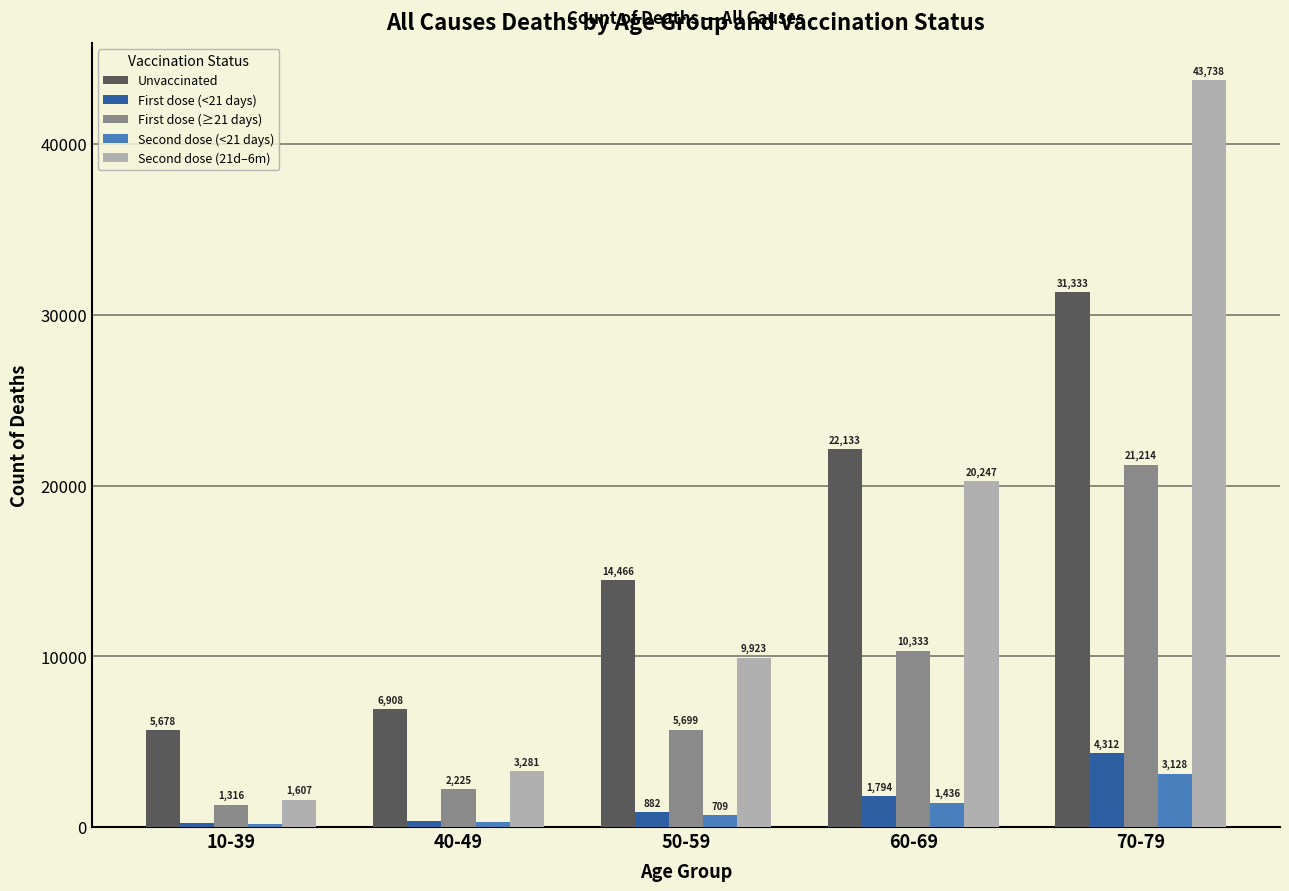

Read the First dose (<21 days) value at 50-59, to the nearest 10.

880